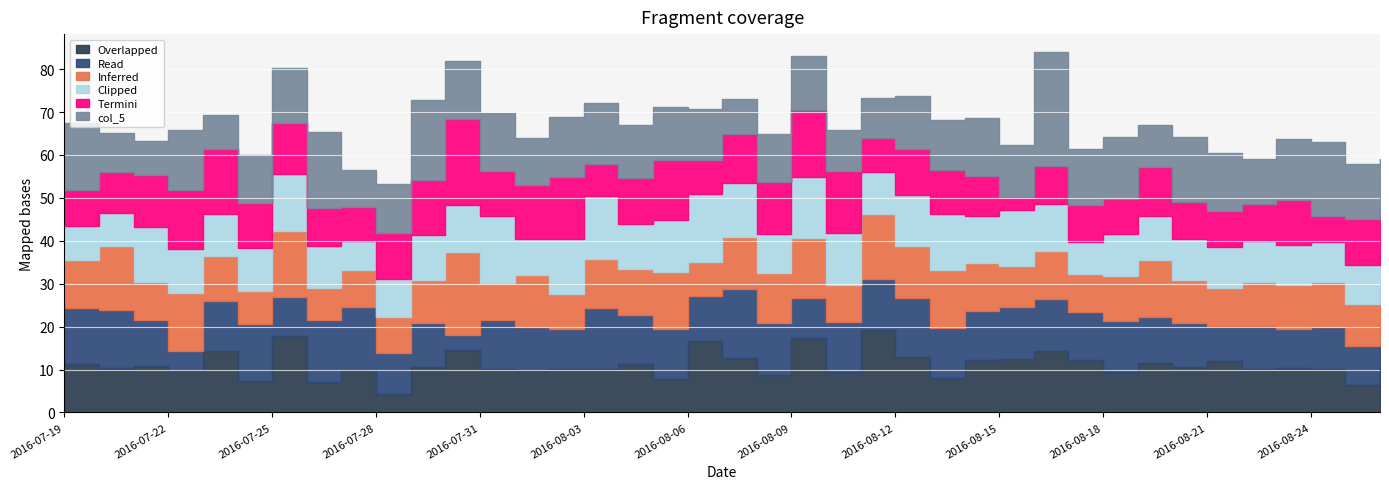

What is the total value across all series at 2016-08-04?

66.9